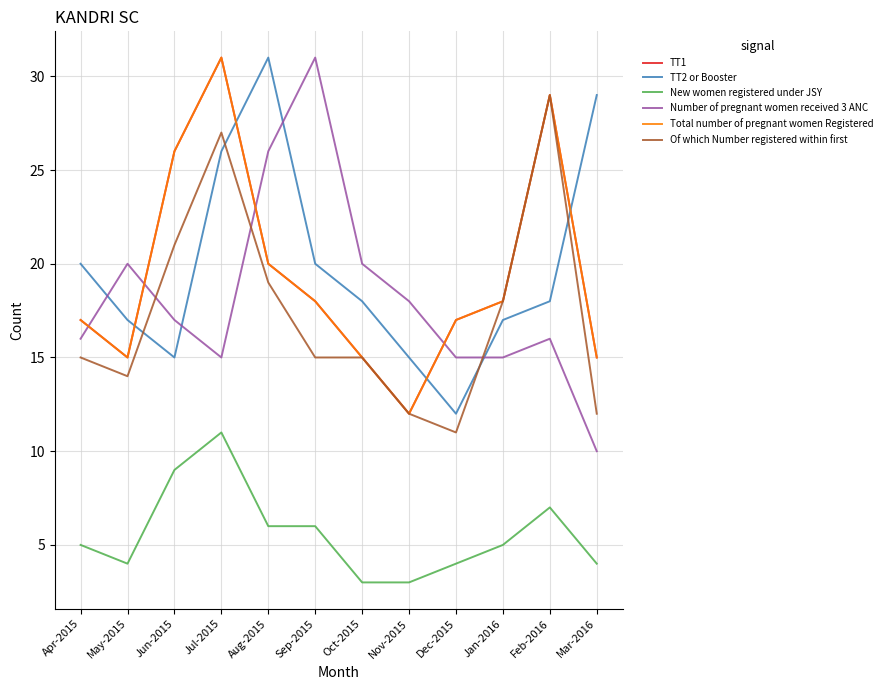

What is the total value across all series at Aug-2015?

122